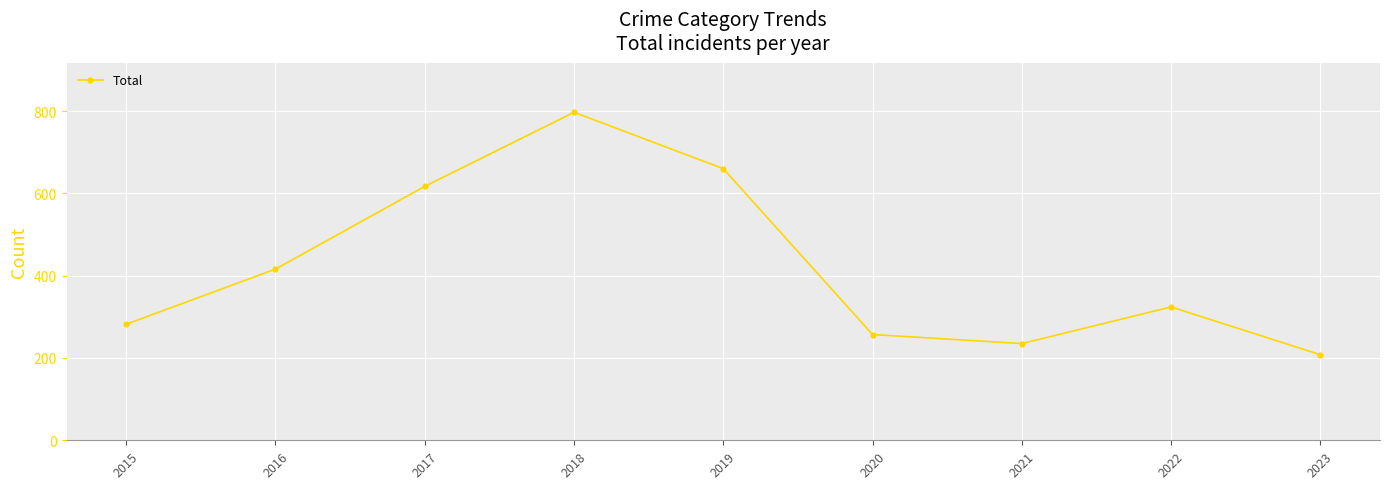

Which has a higher value, 2017 or 2020?

2017